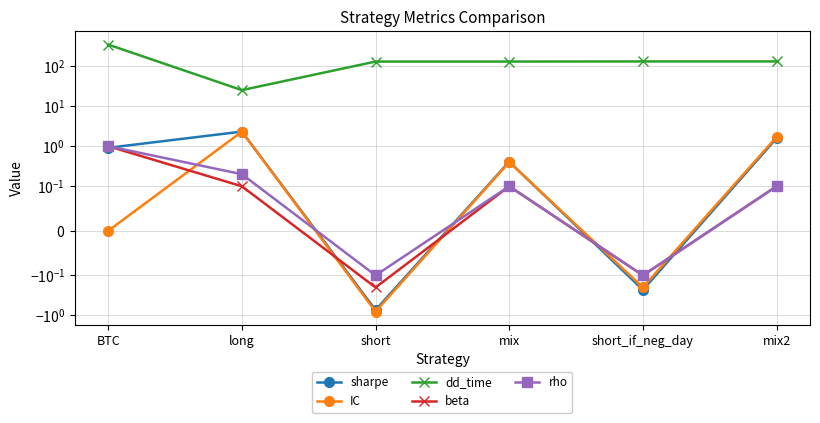

How many categories are shown in the chart?

6